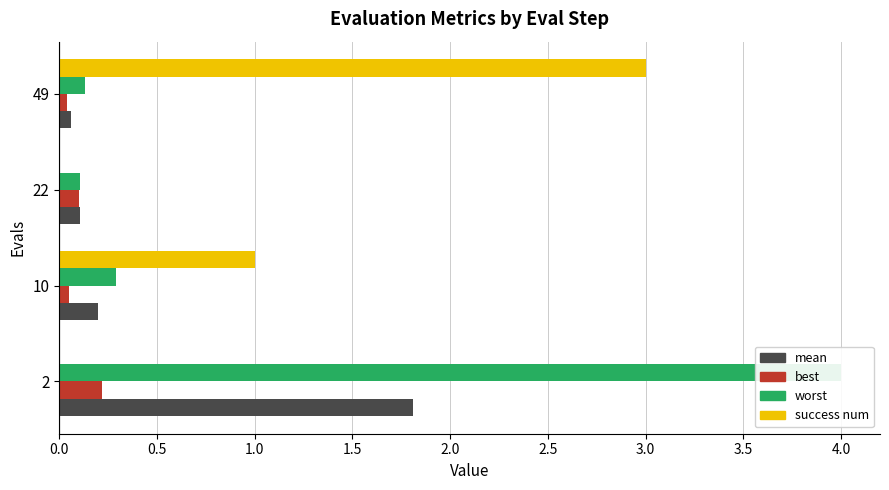

The mean series shows 0.1 at 0.5. True or false?

False